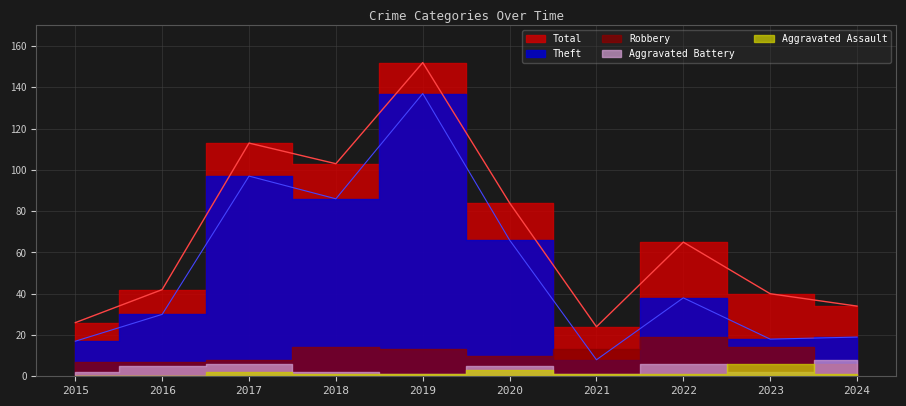

What is the difference between the second highest and minimum values in the Aggravated Assault series?

3